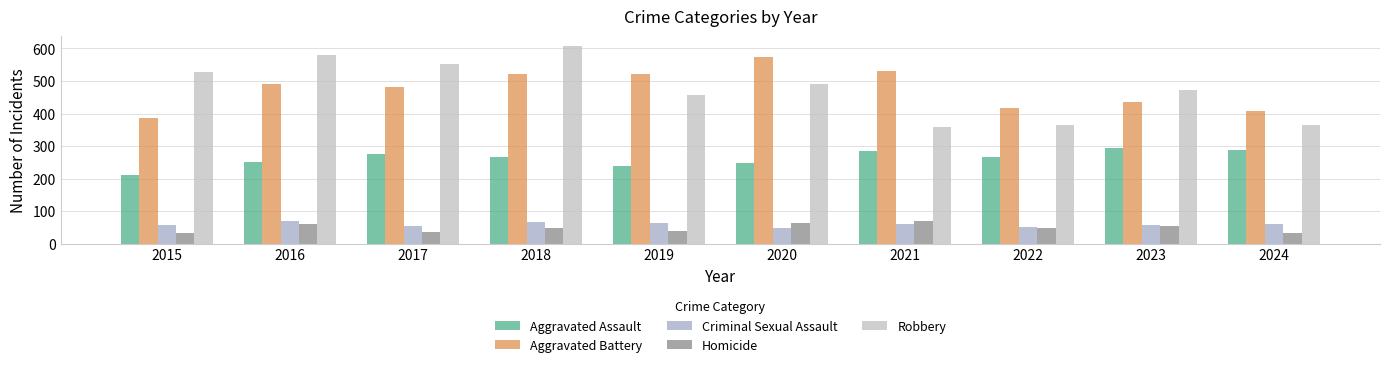

Reading left to right, list all the values displayed in this chart.

Aggravated Assault: 210	250	276	265	238	249	284	267	293	287
Aggravated Battery: 387	491	480	522	520	574	531	417	435	408
Criminal Sexual Assault: 58	69	55	66	62	49	61	52	56	59
Homicide: 32	59	37	49	40	63	69	47	55	33
Robbery: 527	579	553	608	458	491	357	364	473	365